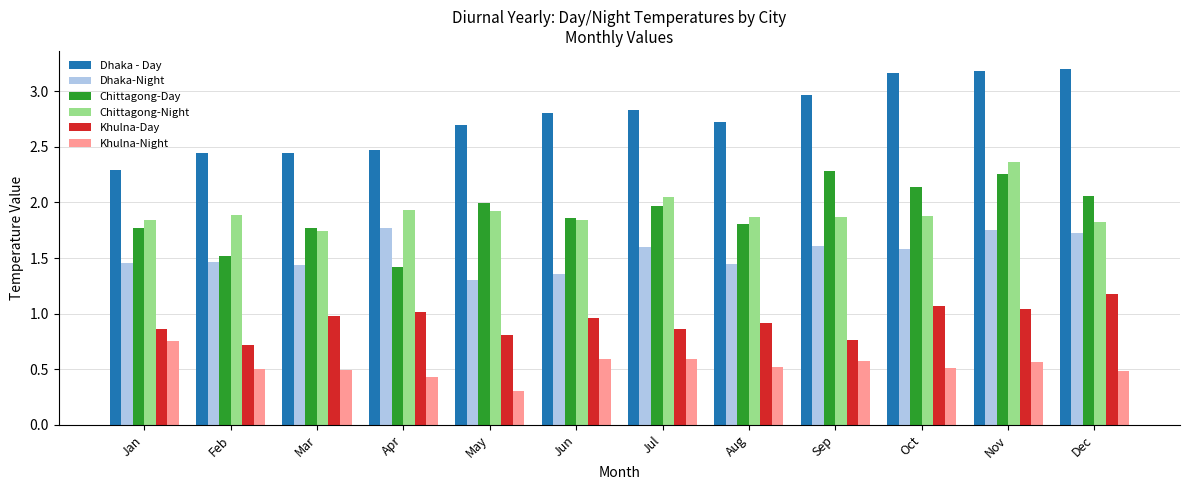

Count the Dhaka-Night values in the range 1 to 2.

12